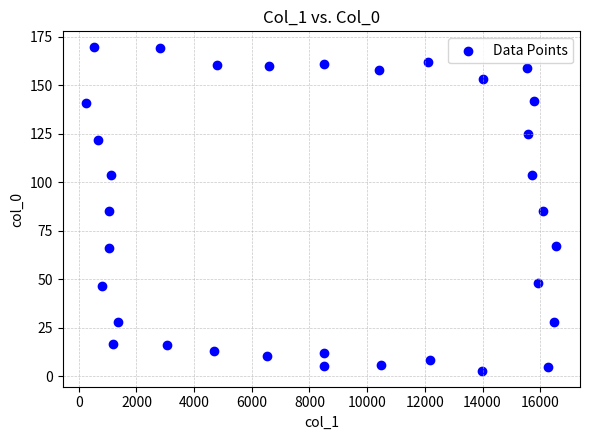

What is the range of X values (max minus min)?

16309.7